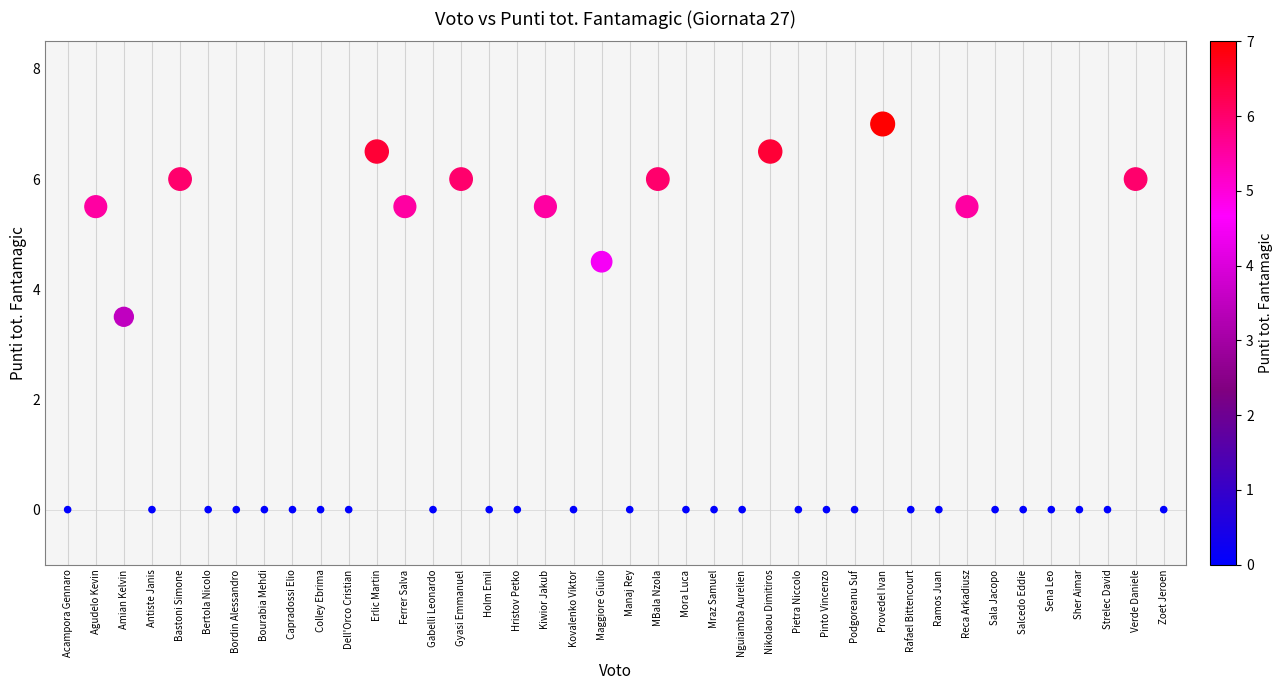

What is the range of Y values (max minus min)?

7.0